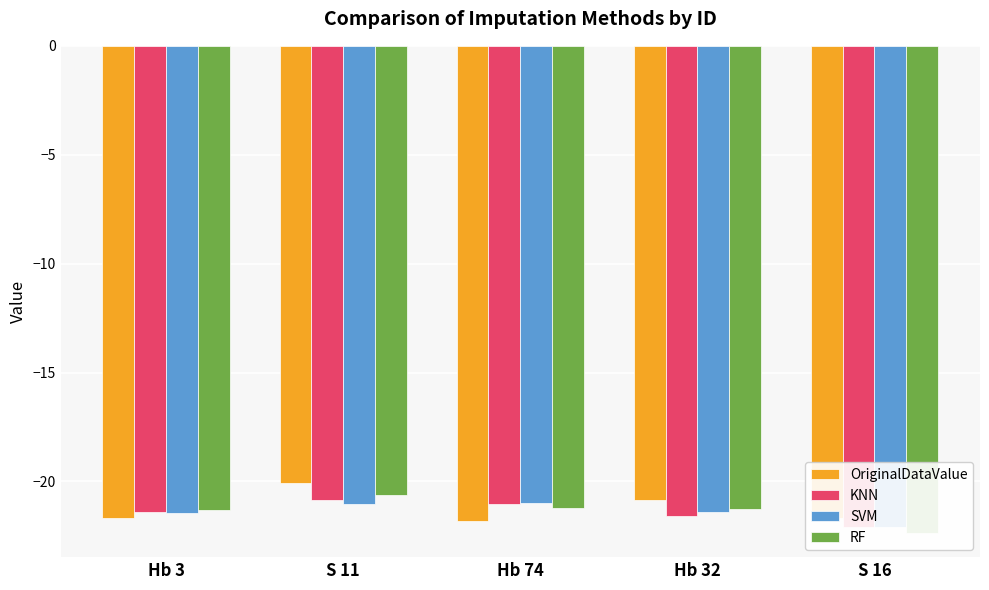

Reading left to right, transcribe all the data shown in this chart.

OriginalDataValue: -21.7	-20.1	-21.8	-20.9	-21.7
KNN: -21.4	-20.8	-21.0	-21.6	-22.1
SVM: -21.5	-21.0	-21.0	-21.4	-22.1
RF: -21.3	-20.6	-21.2	-21.3	-22.4